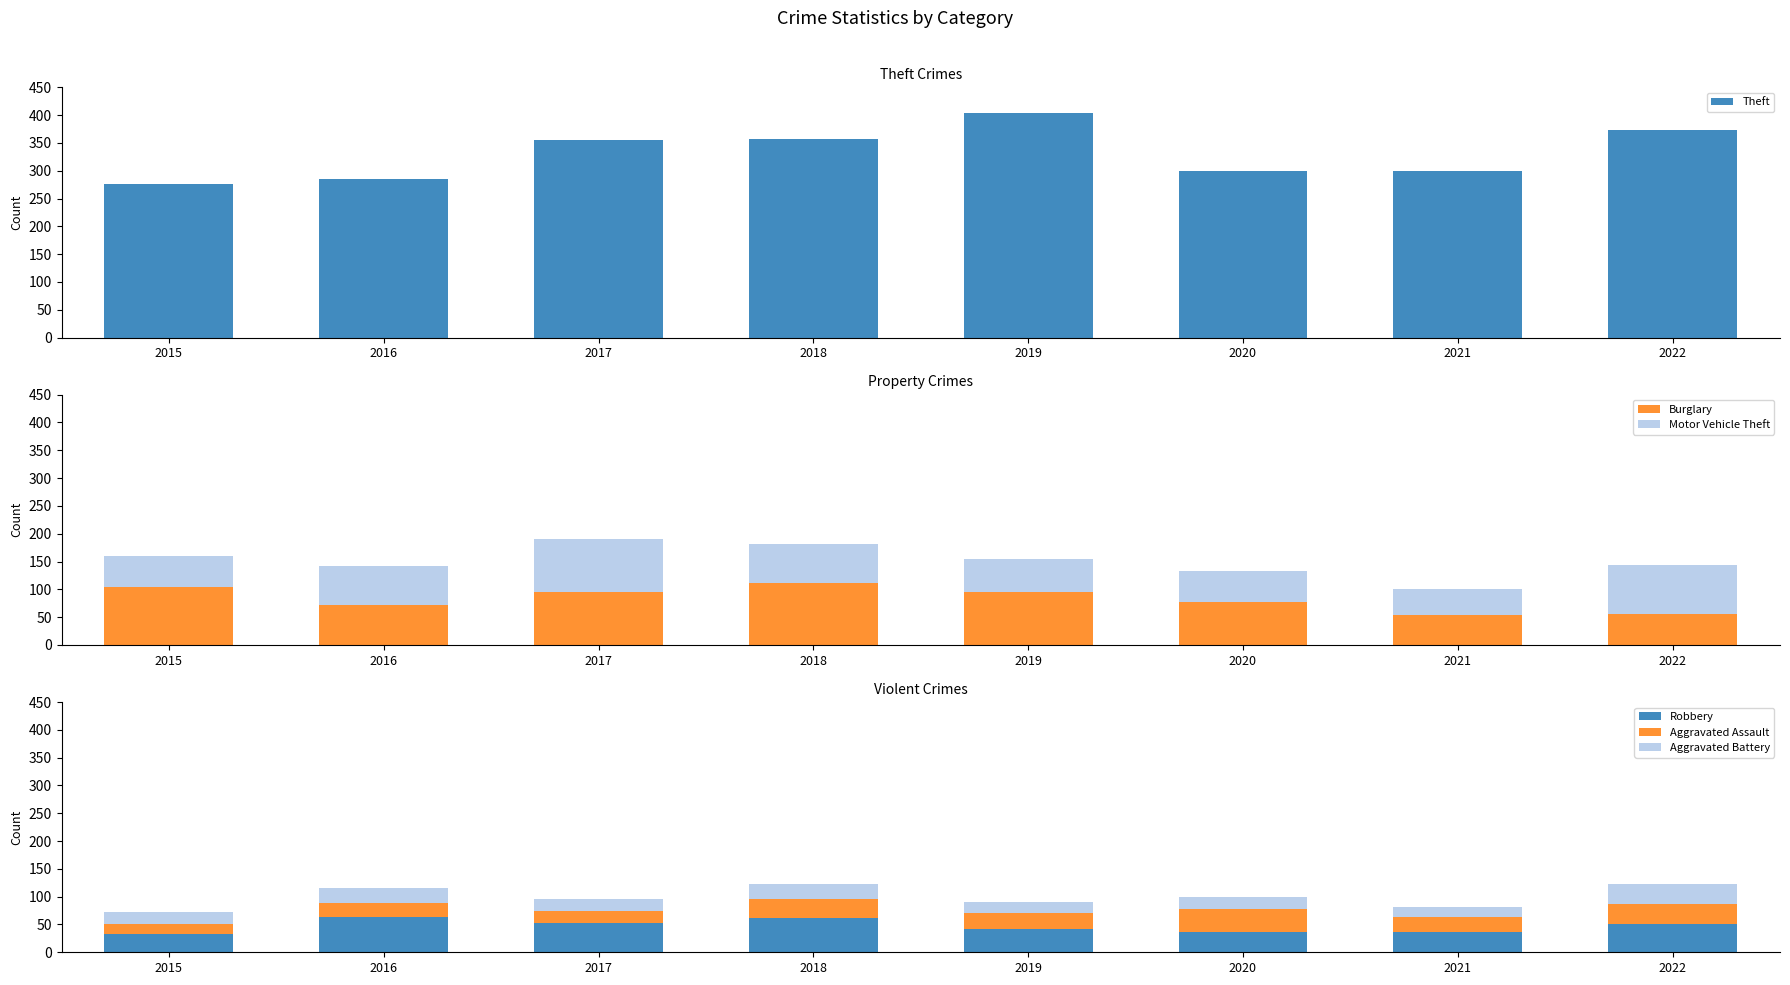

Where is Burglary nearest to the value 82?

2020